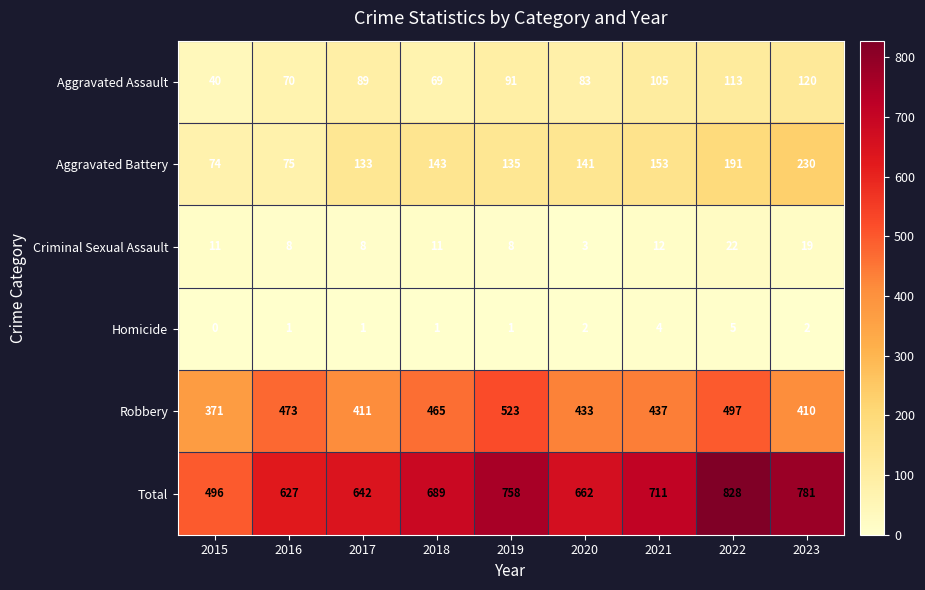

How many categories are shown in the chart?

9